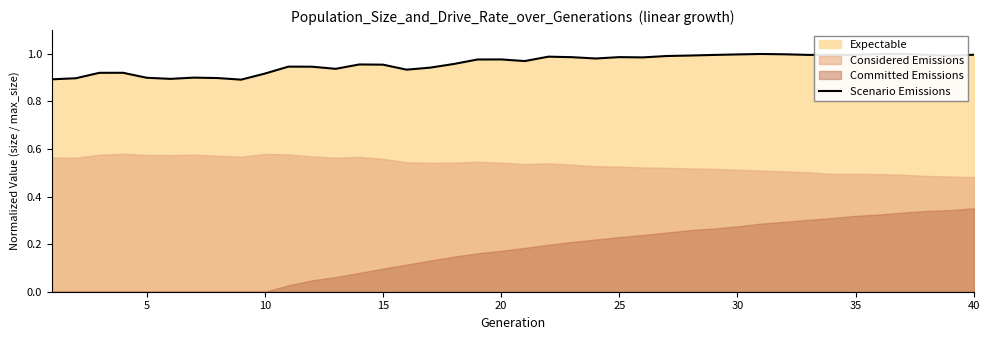

How many points are higher than both their immediate neighbors (excluding endpoints)?

10